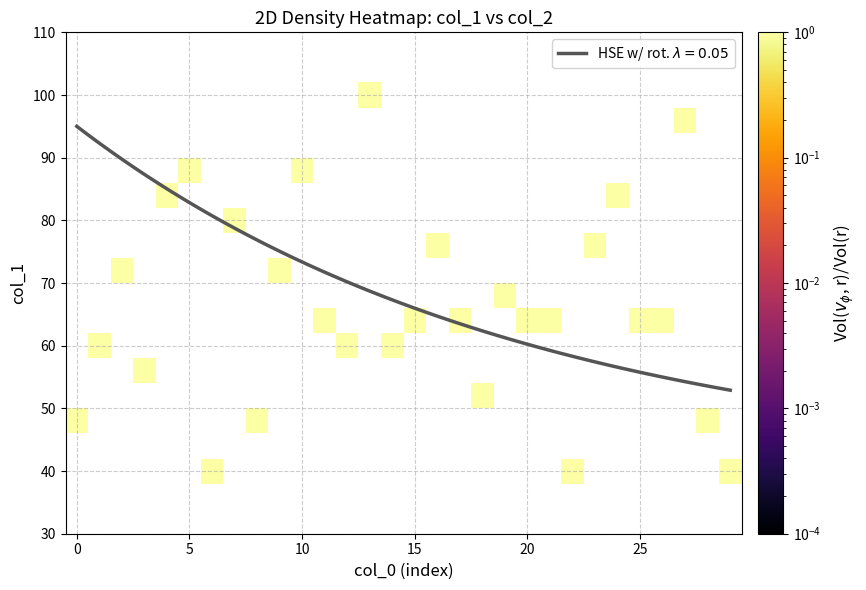

How many data points does each series have?

30